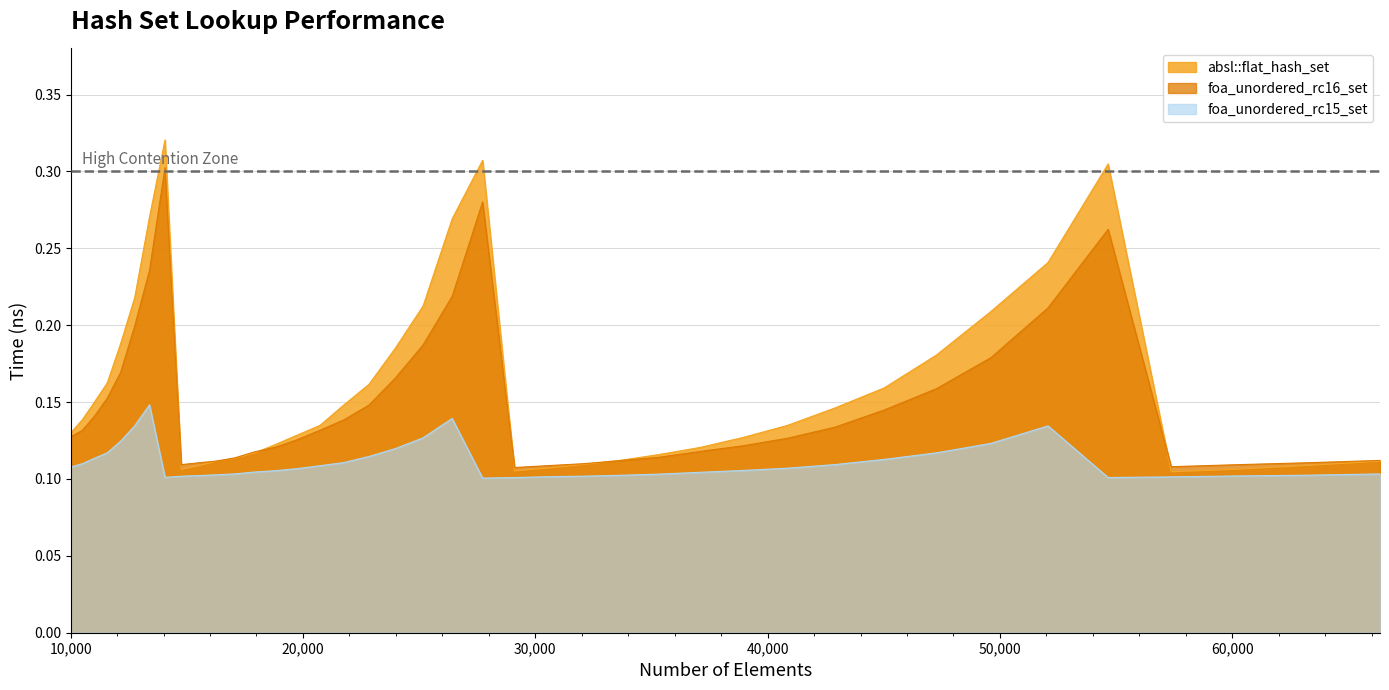

How many lines are shown in the chart?

3